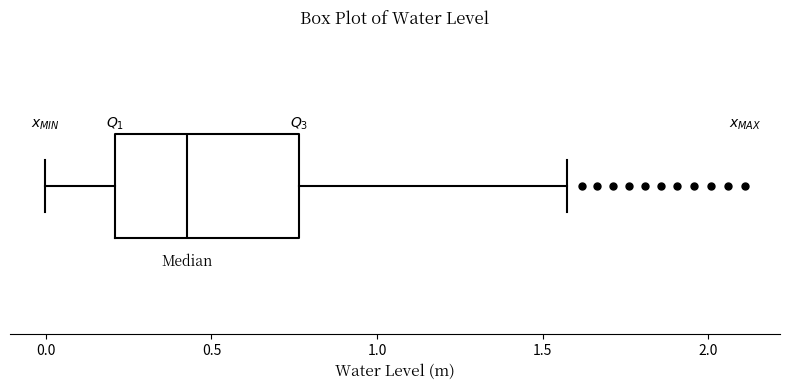

Read this box plot against the x-axis: the position of the median line, the range covered by the box, and the ends of both whiskers. The values are not printed on the chart, so give them approximately, as read against the axis.

median 0.40, box 0.20 to 0.75, whiskers 0.00 to 1.55